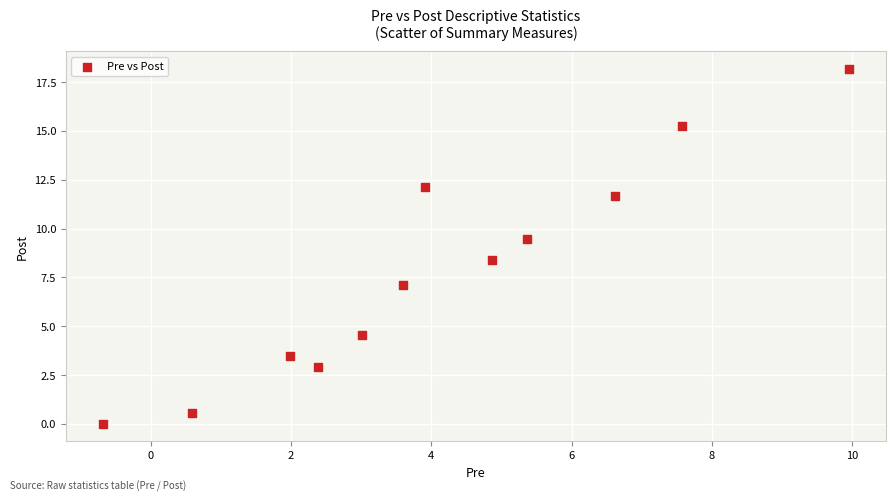

What is the range of X values (max minus min)?

10.6